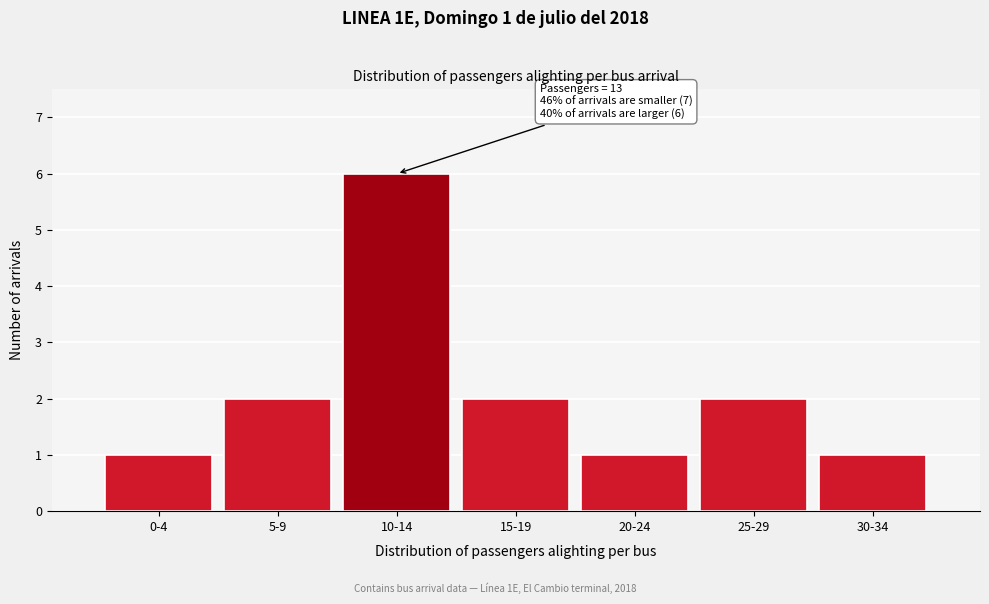

Reading left to right, what are all the values shown in this chart?

1	2	6	2	1	2	1